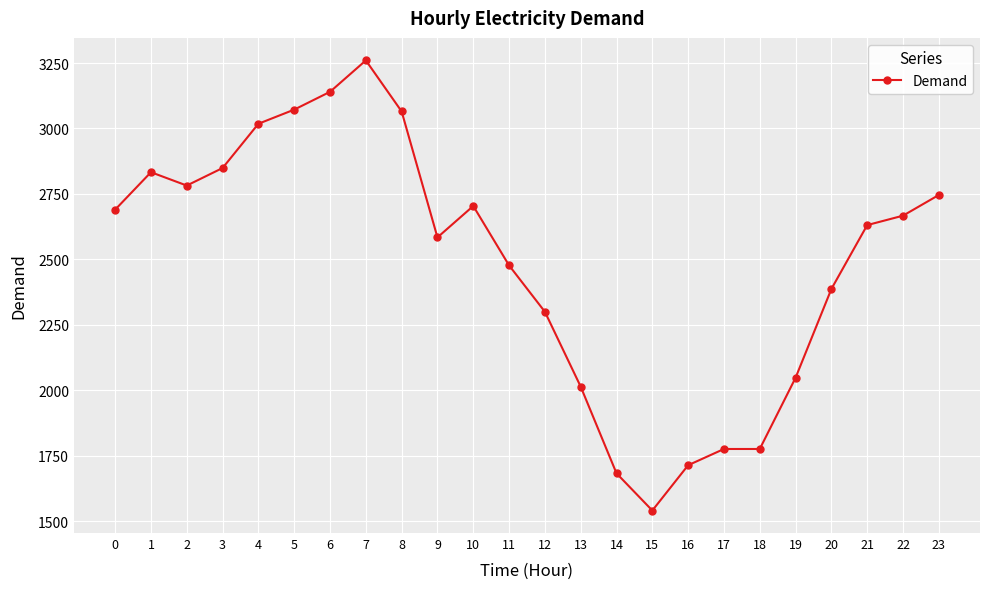

Does the chart have visible grid lines?

Yes